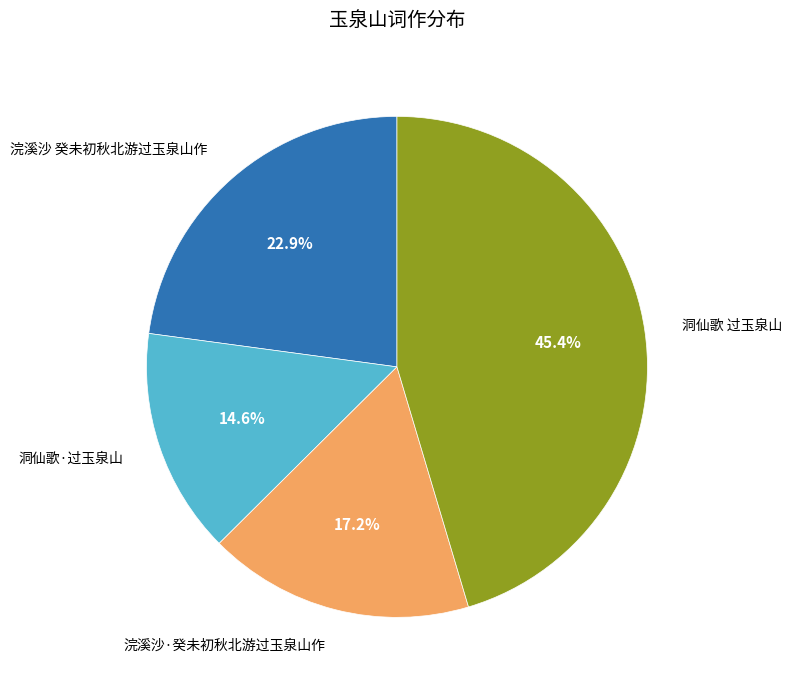

Does any single category account for the majority?

No